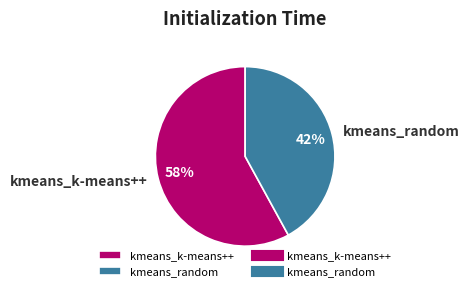

Which slice represents more than half of the pie?

kmeans_k-means++